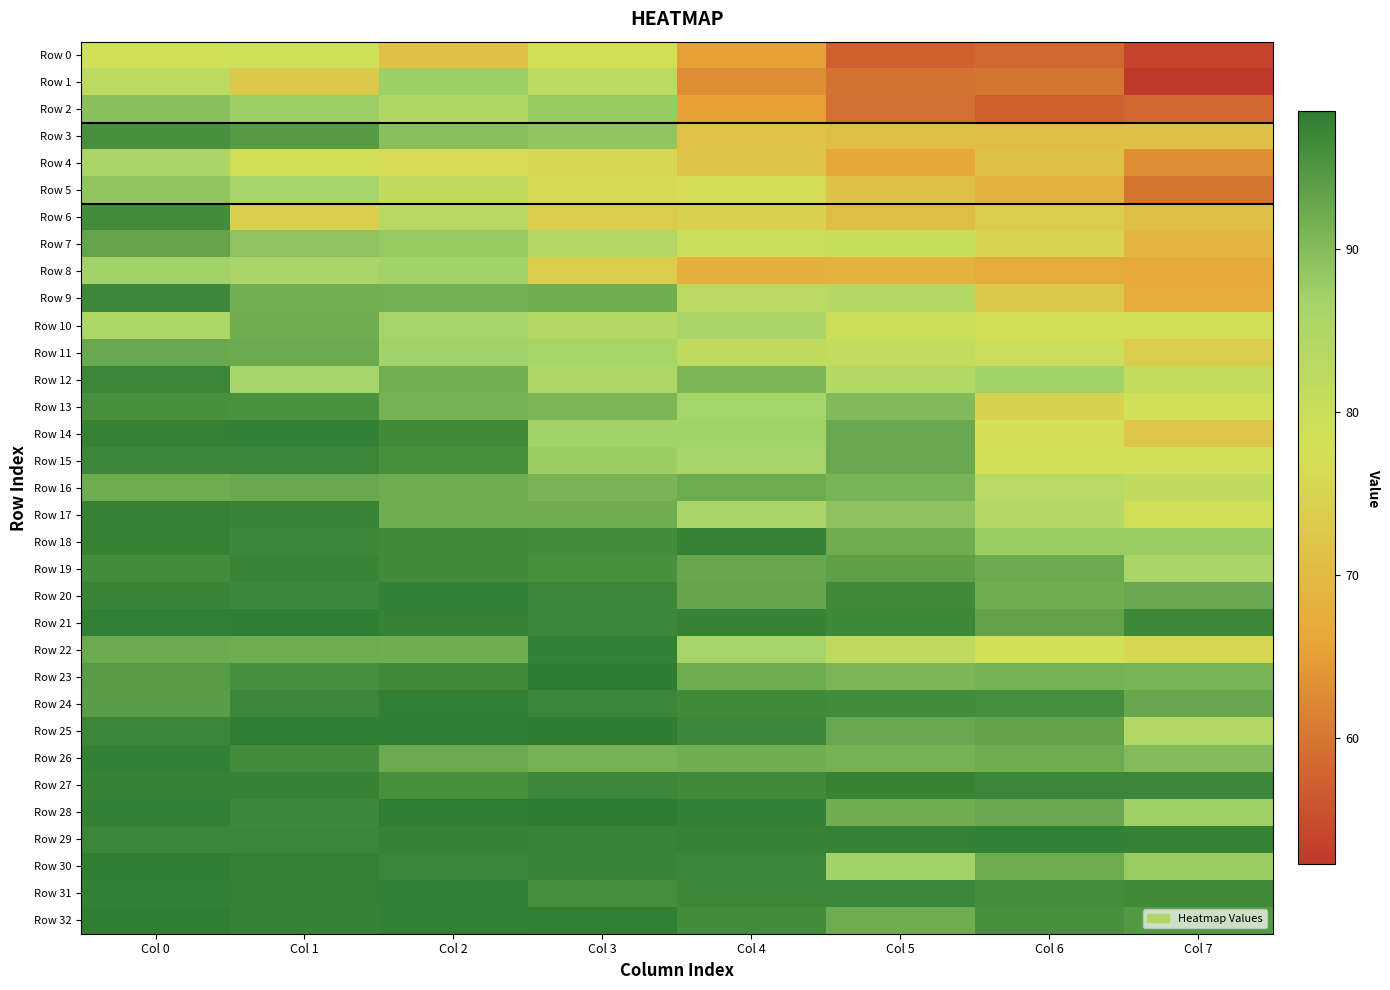

What is the total value across all series at Col 3?

2968.0